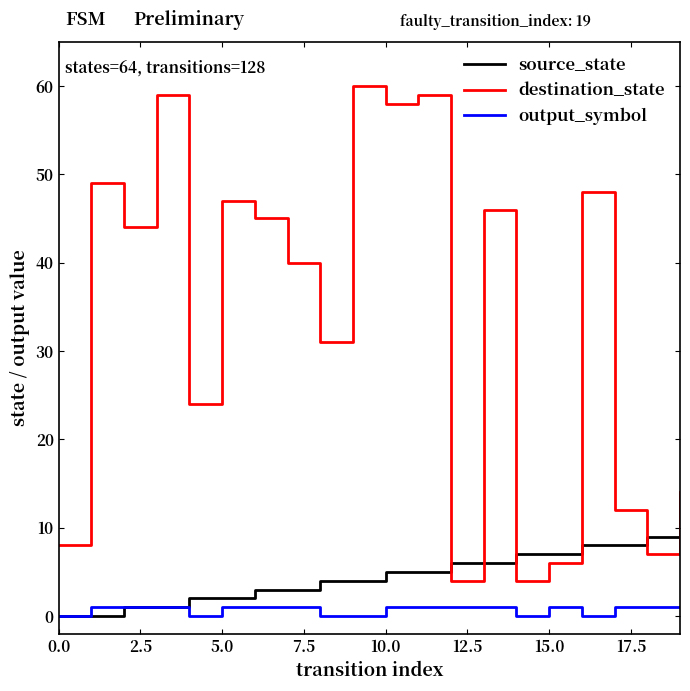

What is the average value of the destination_state series?

33